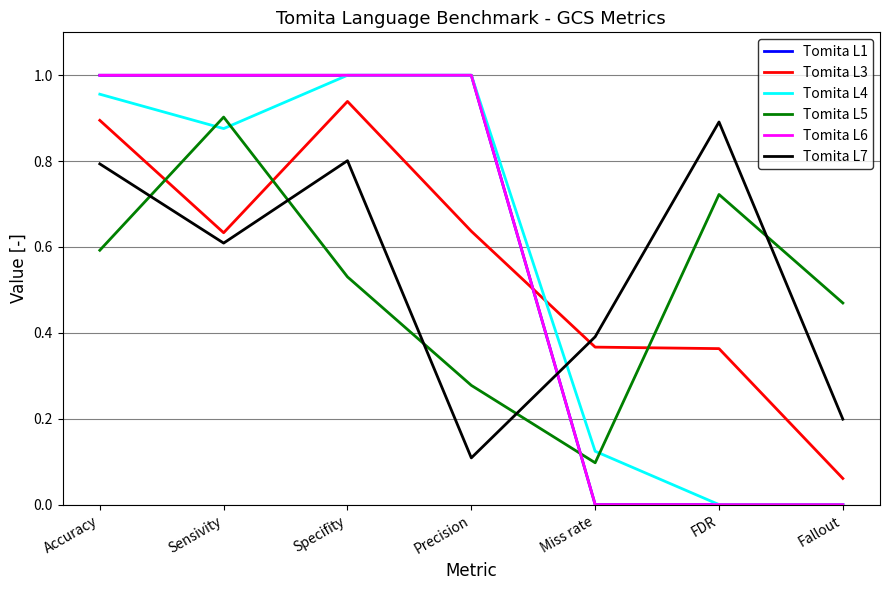

After their last crossing, which series has the higher values: Tomita L1 or Tomita L3?

Tomita L3